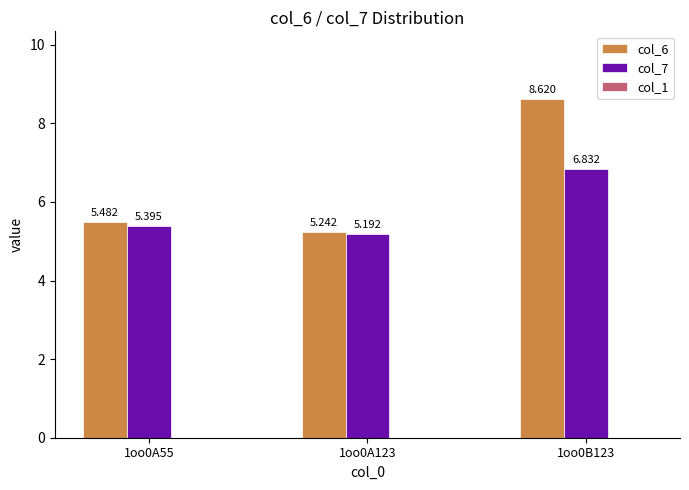

What is the label of the 1st bar from the right?

1oo0B123